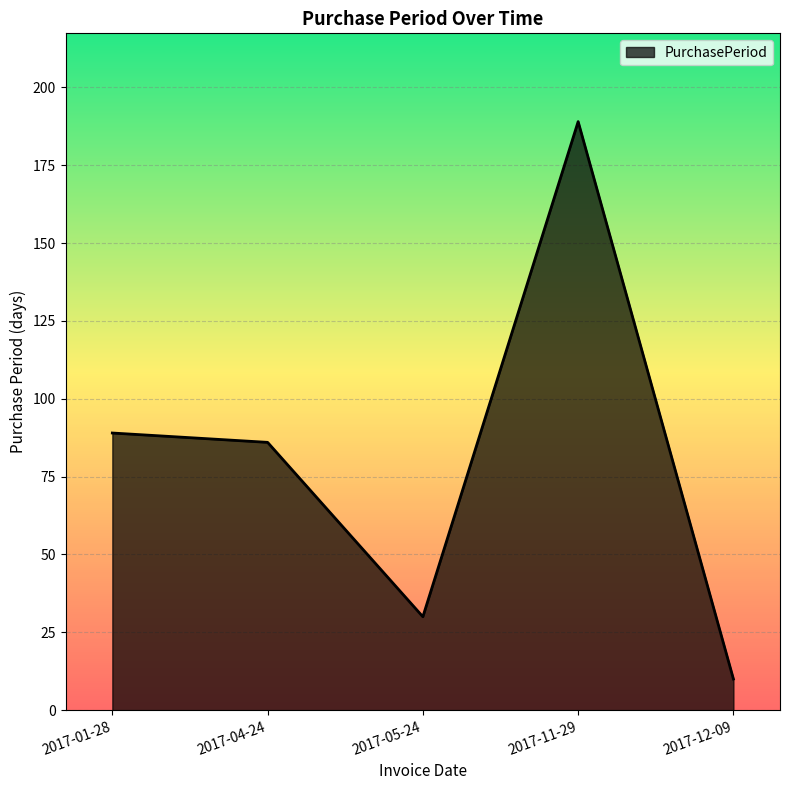

At which label is the value closest to 99?

2017-01-28